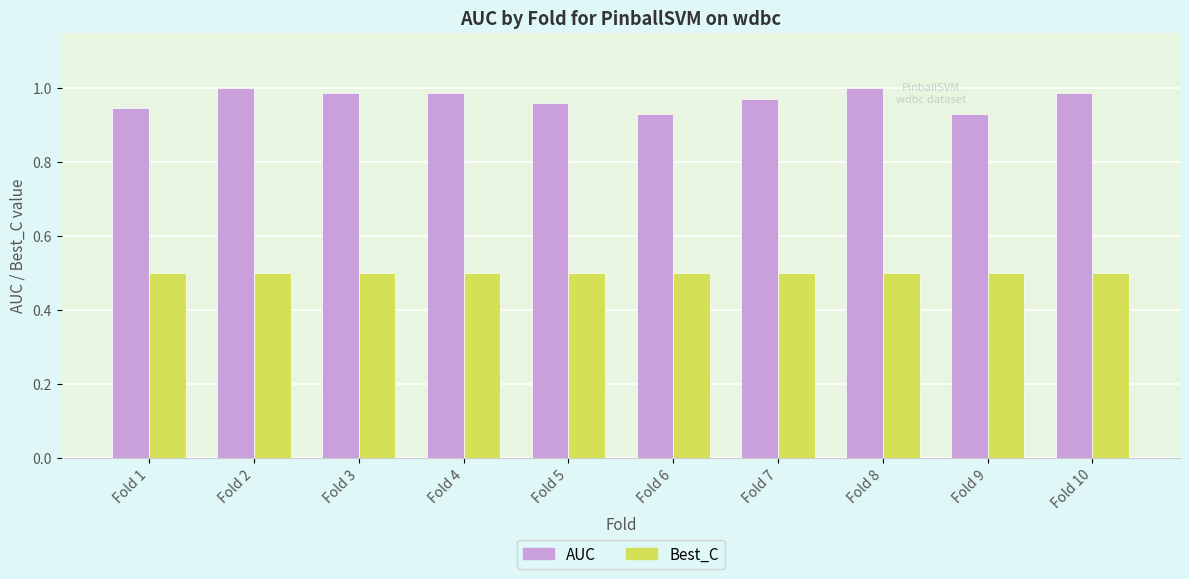

What is the difference between the highest and lowest values at Fold 2?

0.5